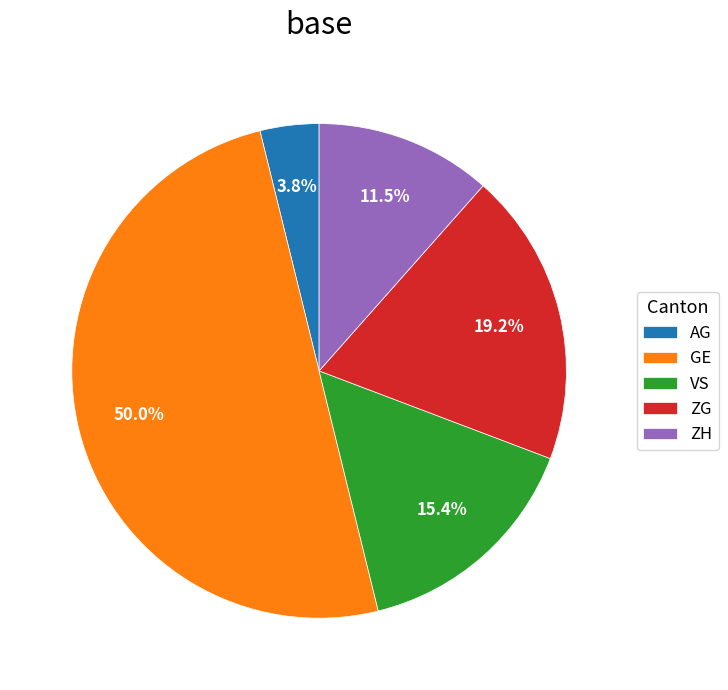

What is the smallest slice in the pie chart?

AG